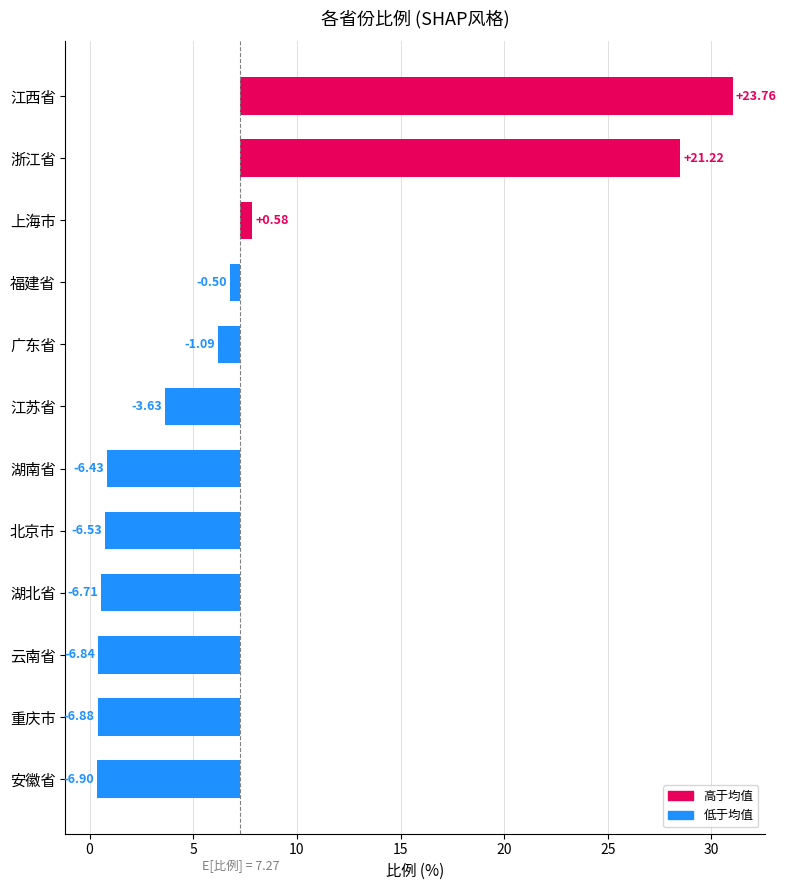

Reading left to right, extract all data points from this chart.

23.8	21.2	0.6	-0.5	-1.1	-3.6	-6.4	-6.5	-6.7	-6.8	-6.9	-6.9